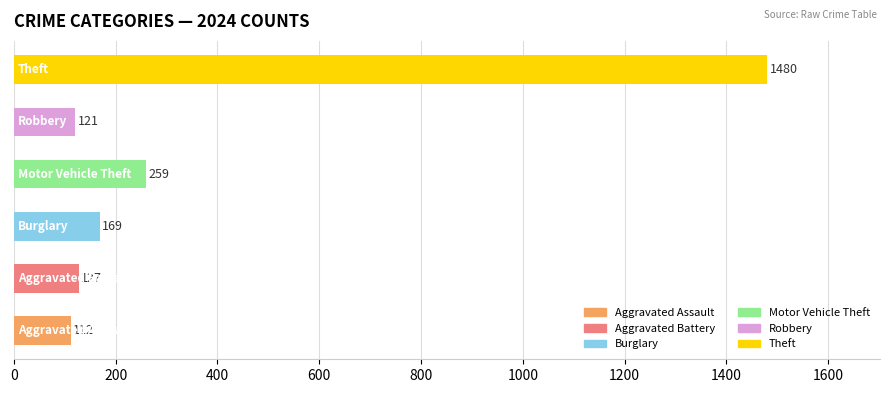

What is the minimum value shown in the chart?

112